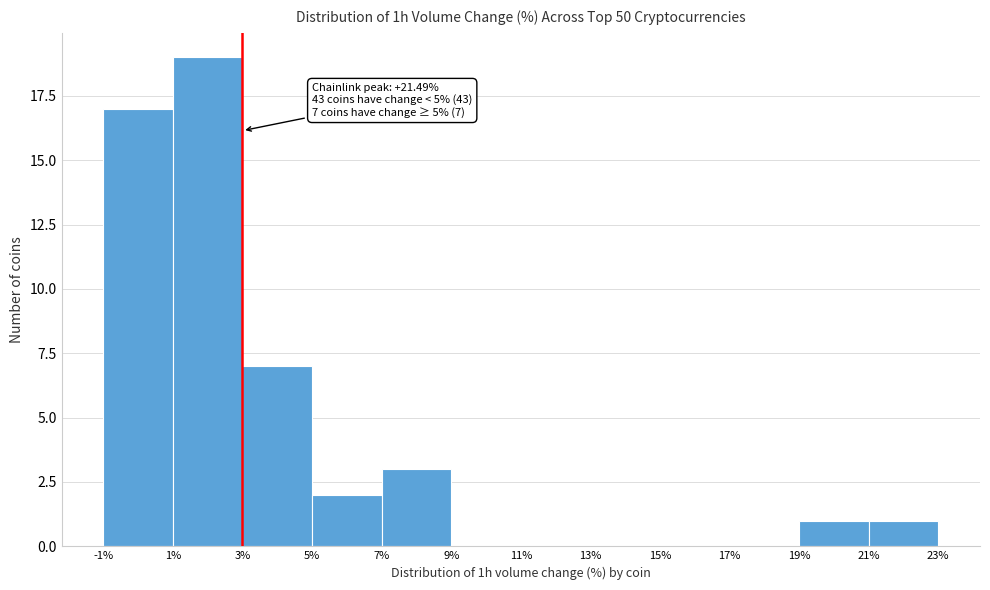

Over which range of the x-axis is the bar tallest?

1% to 3%